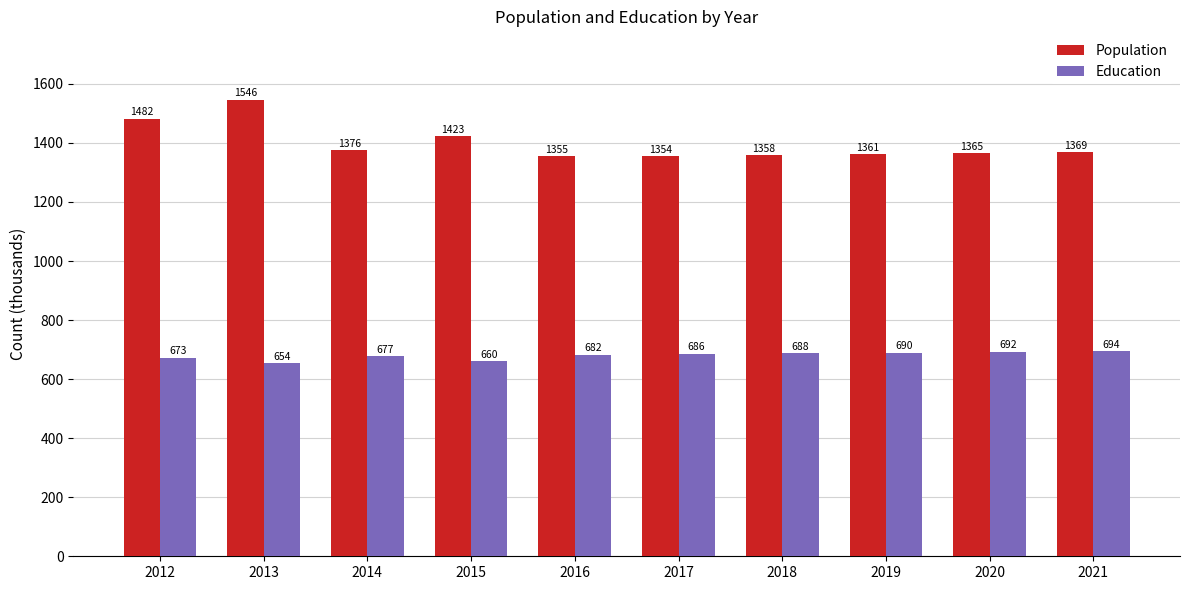

What is the sum of all Education values?

6796